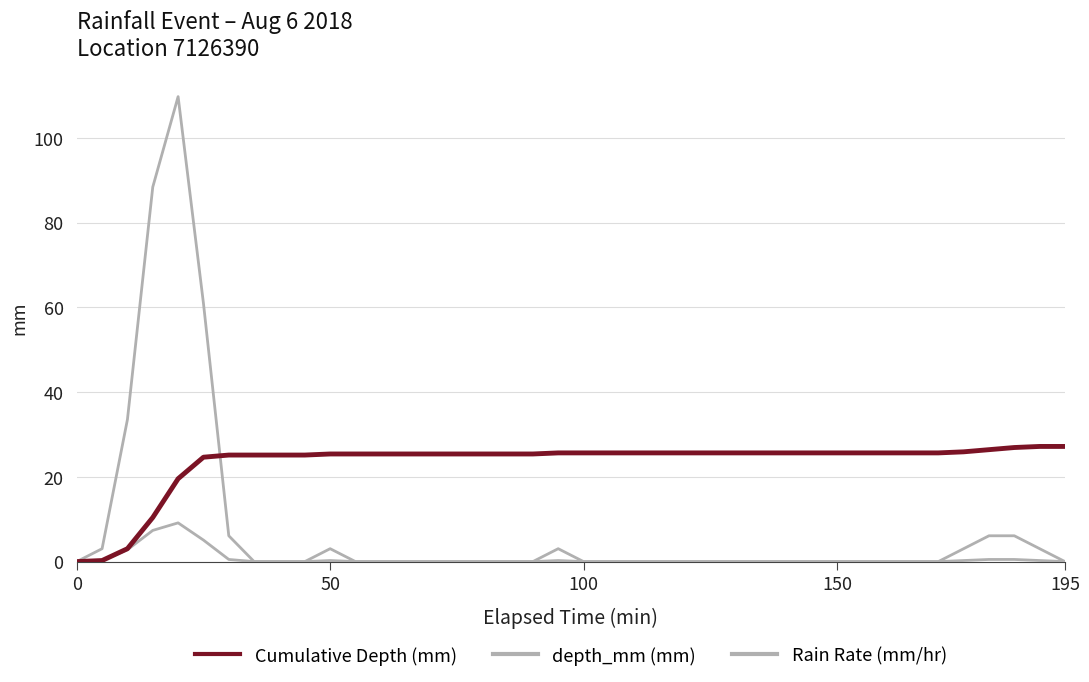

Does the chart have visible grid lines?

Yes